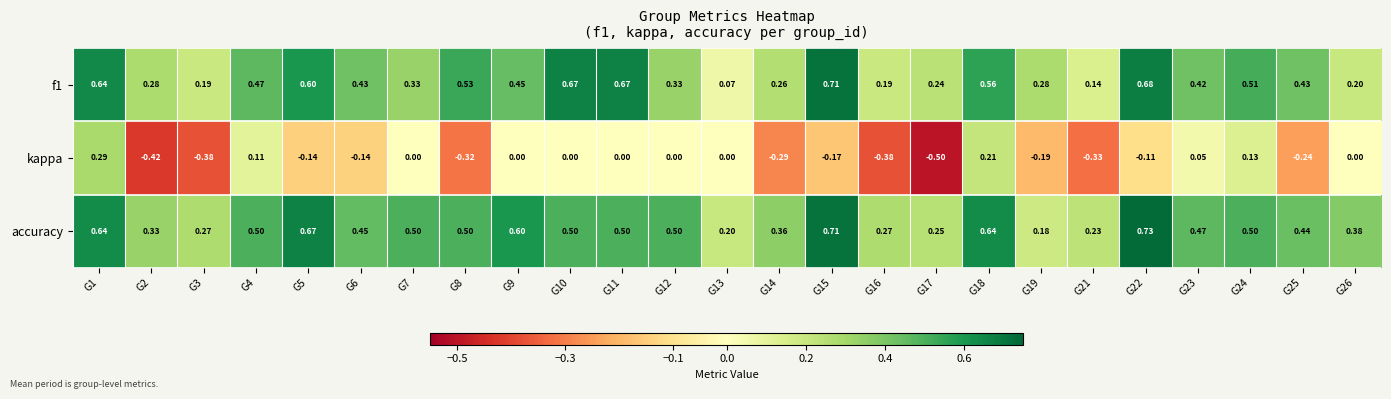

Is the value of accuracy at G11 greater than the value of kappa at G9?

Yes